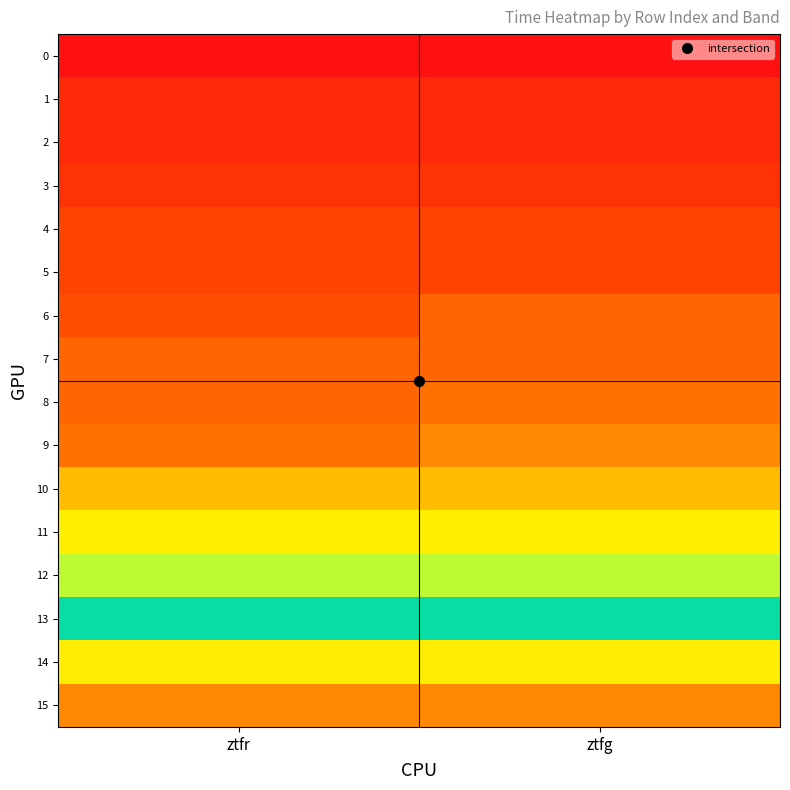

Which label corresponds to the largest value in the chart?

ztfr